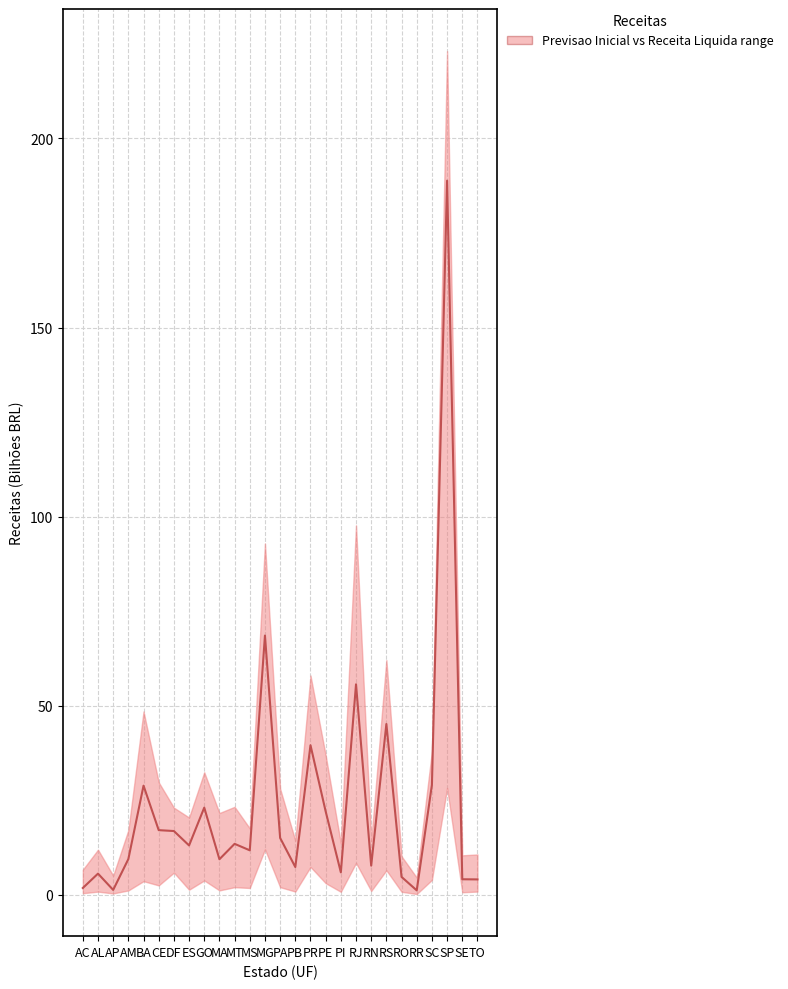

What is the sum of the values at PE and MG?

90.6